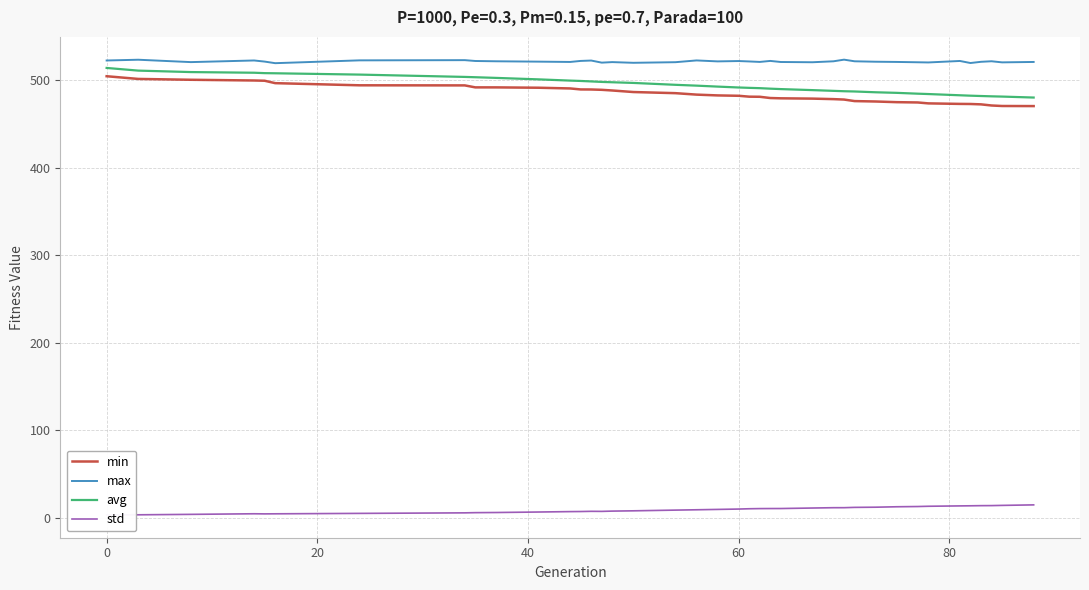

What is the minimum value for avg?

480.2